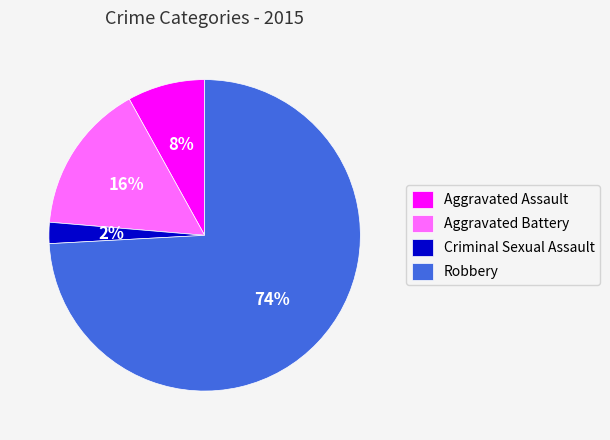

Which slice represents more than half of the pie?

Robbery